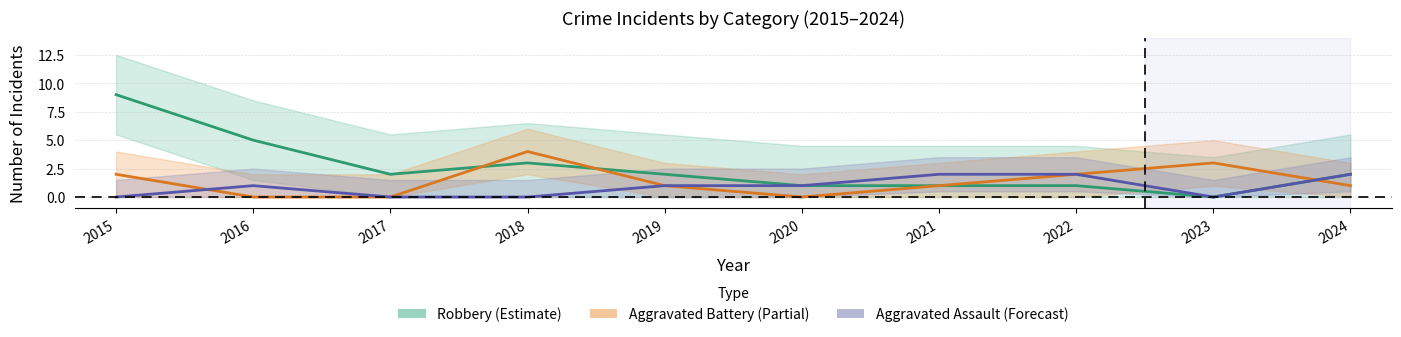

True or false: Aggravated Battery has a value of 1 at 2019.

True